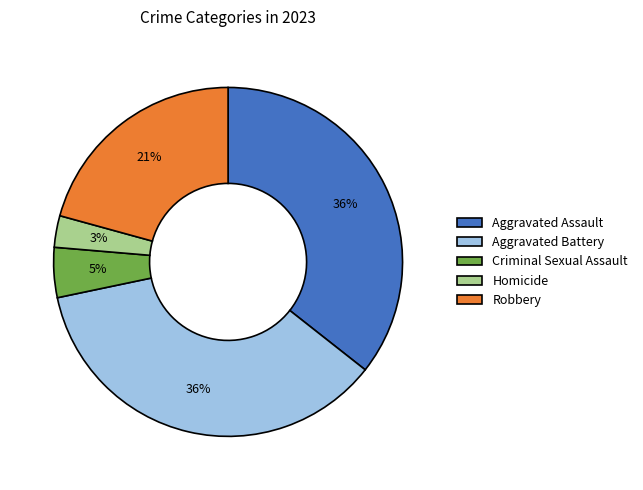

Which slice is the smallest?

Homicide